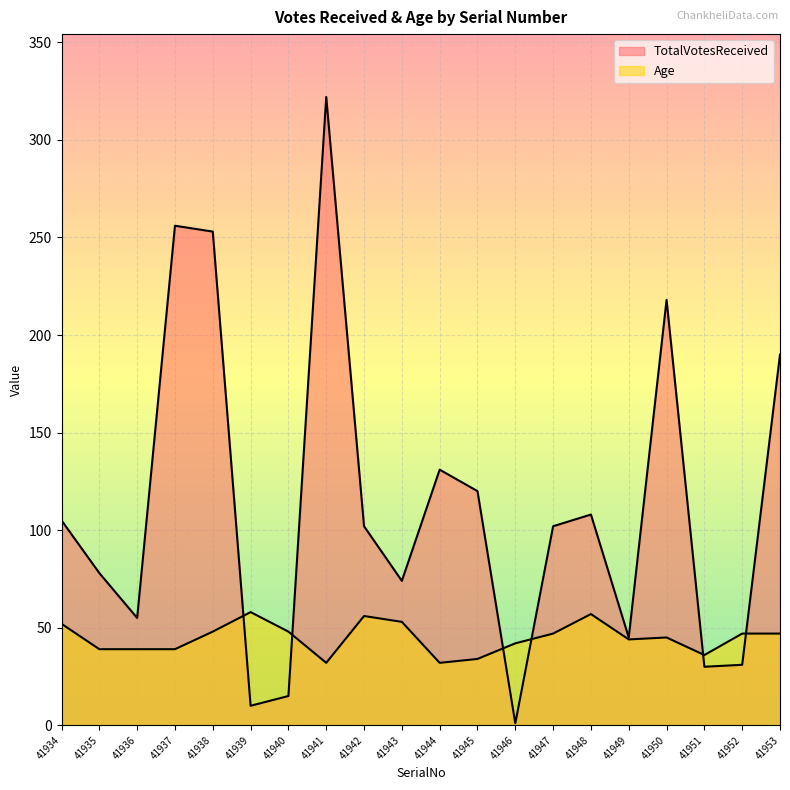

How many times do Age and TotalVotesReceived cross each other?

6